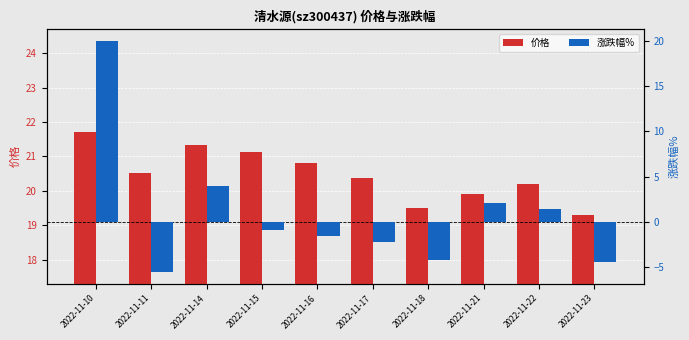

What is the difference between the maximum and minimum values in the 涨跌幅% series?

25.5